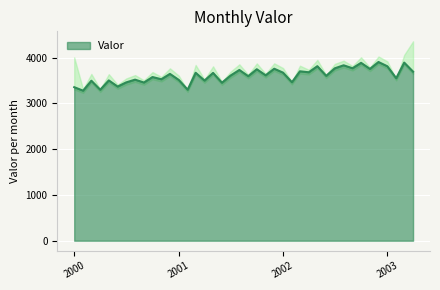

What is the highest value of the Valor series?

3904.2